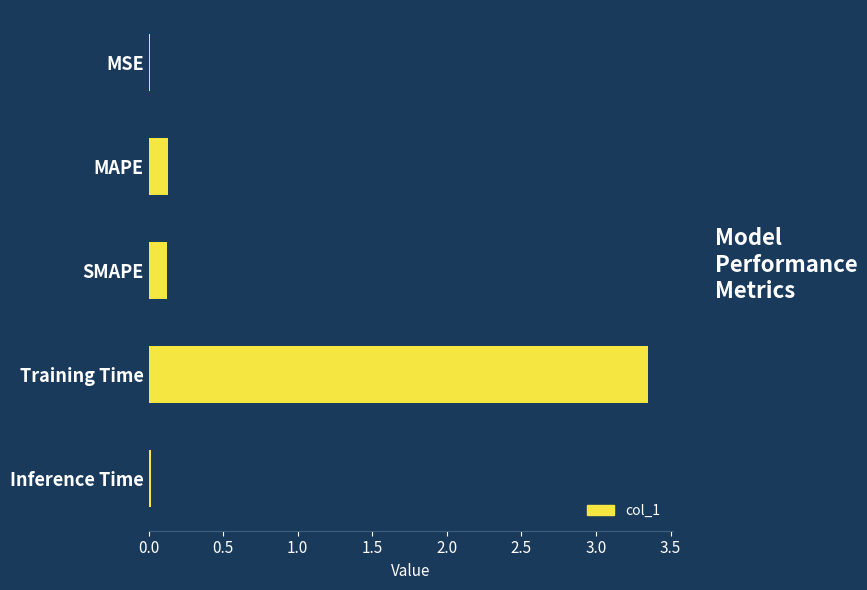

Which label corresponds to the largest value in the chart?

Training Time